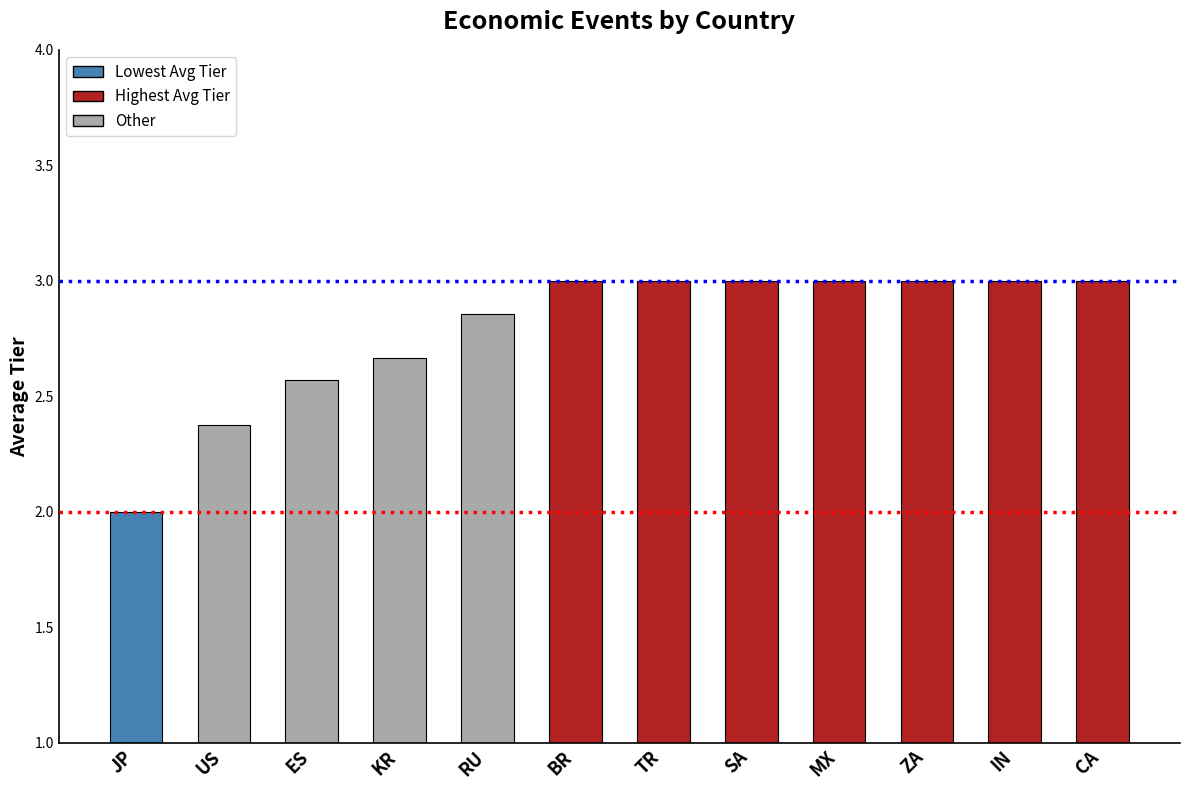

What position from the right is ES?

10